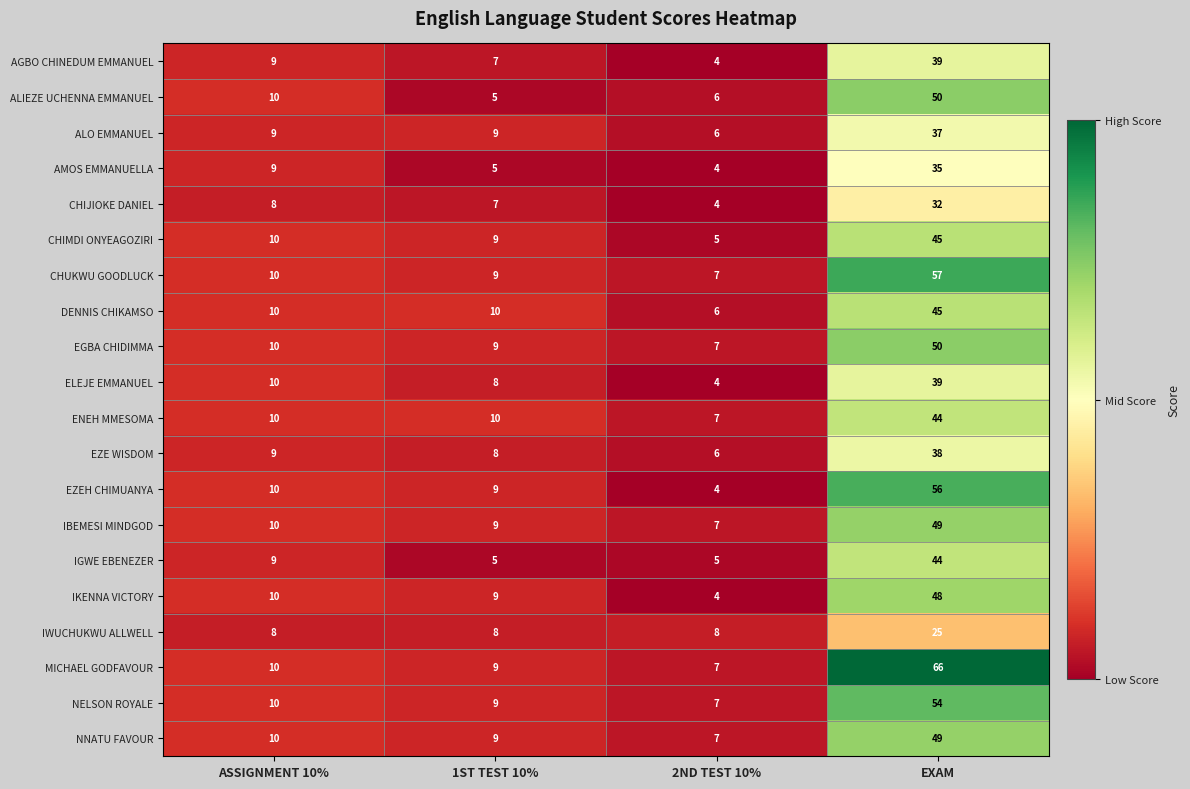

Rank the categories by EGBA CHIDIMMA value from highest to lowest.

EXAM, ASSIGNMENT 10%, 1ST TEST 10%, 2ND TEST 10%